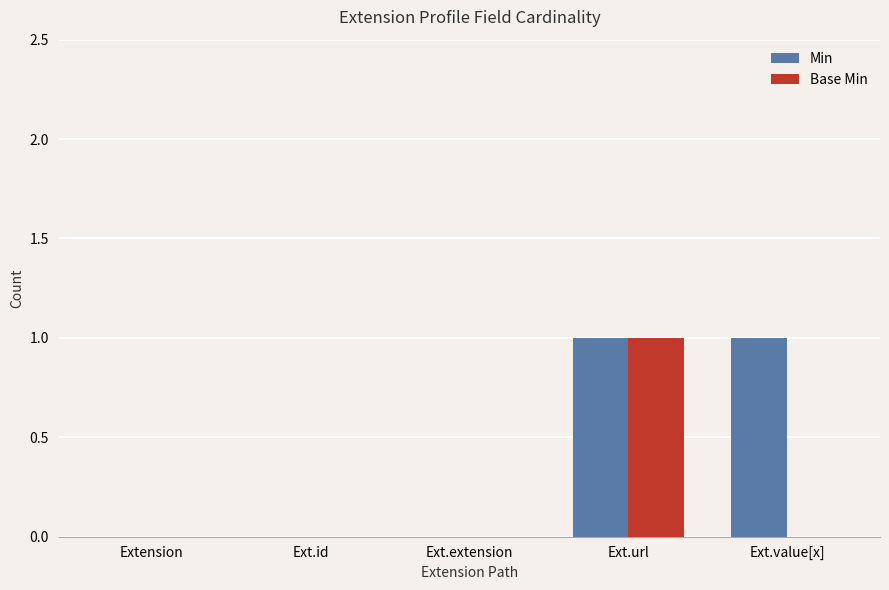

The Base Min series shows 0 at Ext.id. True or false?

True